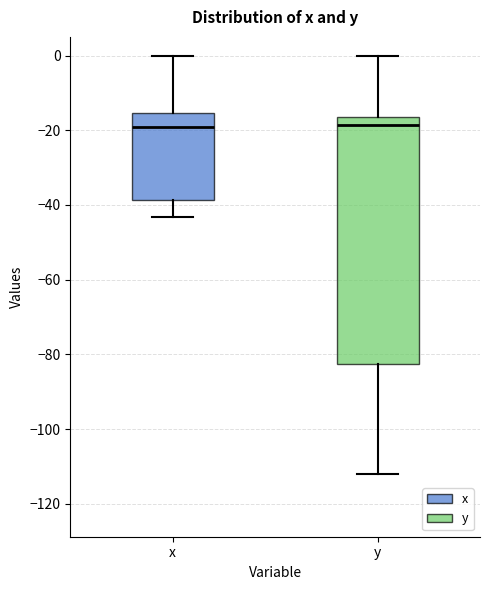

Reading left to right, read every box against the y-axis: the position of its median line, the range the box covers, and the ends of its whiskers. The values are not printed on the chart, so give them approximately, as read against the axis.

x: median -20, box -38 to -16, whiskers -44 to 0
y: median -18, box -82 to -16, whiskers -112 to 0